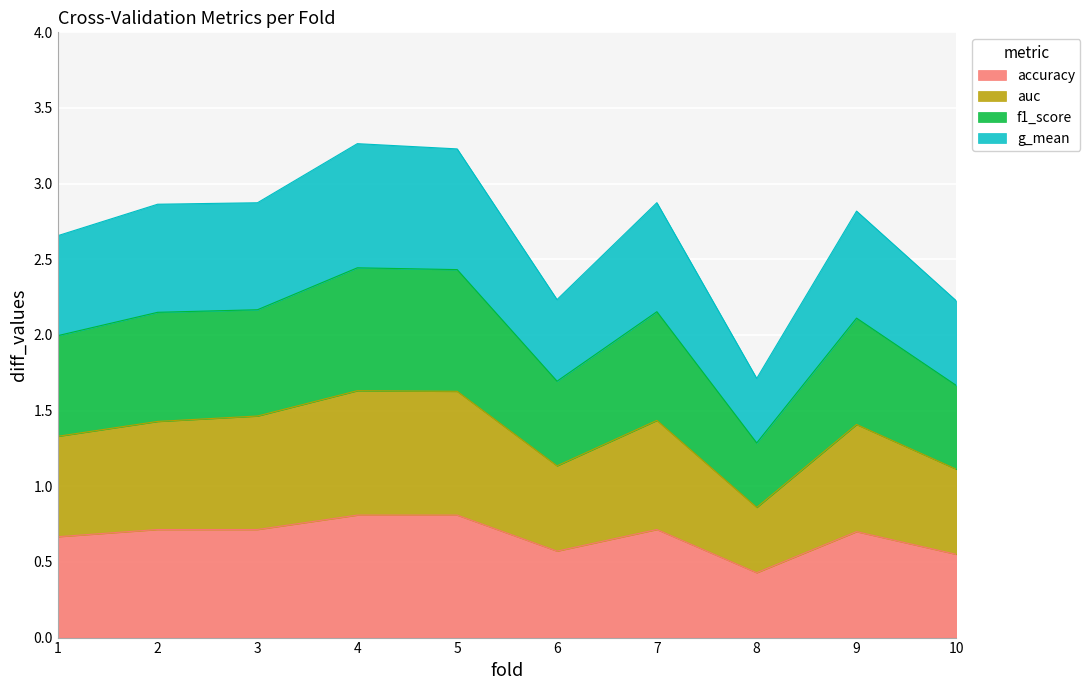

How many lines are shown in the chart?

4